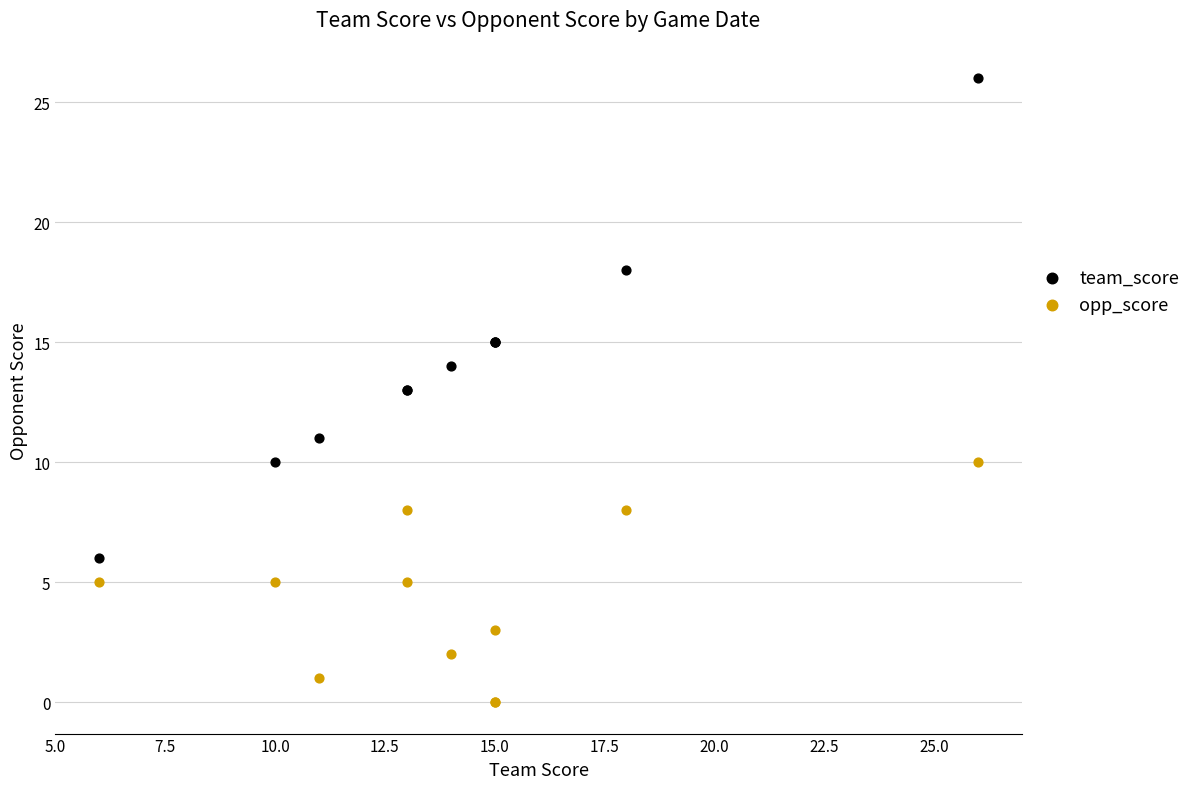

Which series contains the lowest Y value?

opp_score